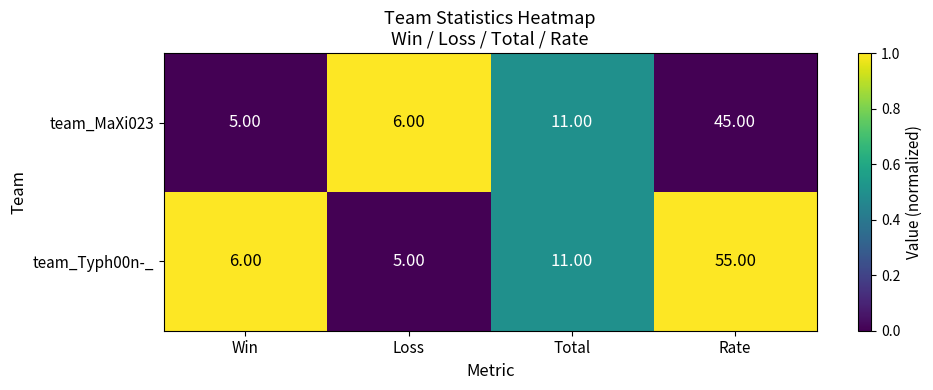

Count the number of categories in the chart.

4